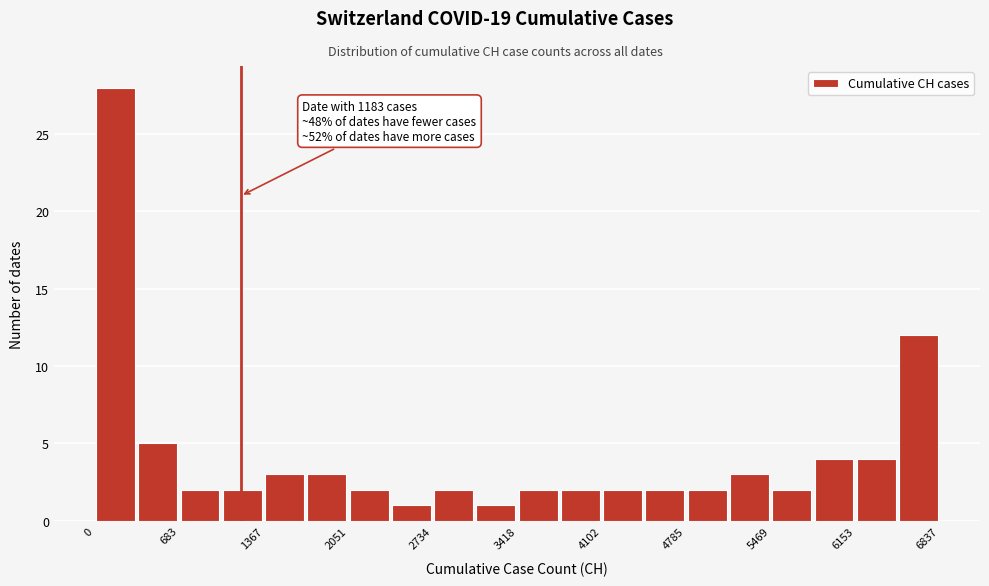

Around what value on the x-axis is the tallest bar? Give the approximate position of its centre, as read against the axis.

200